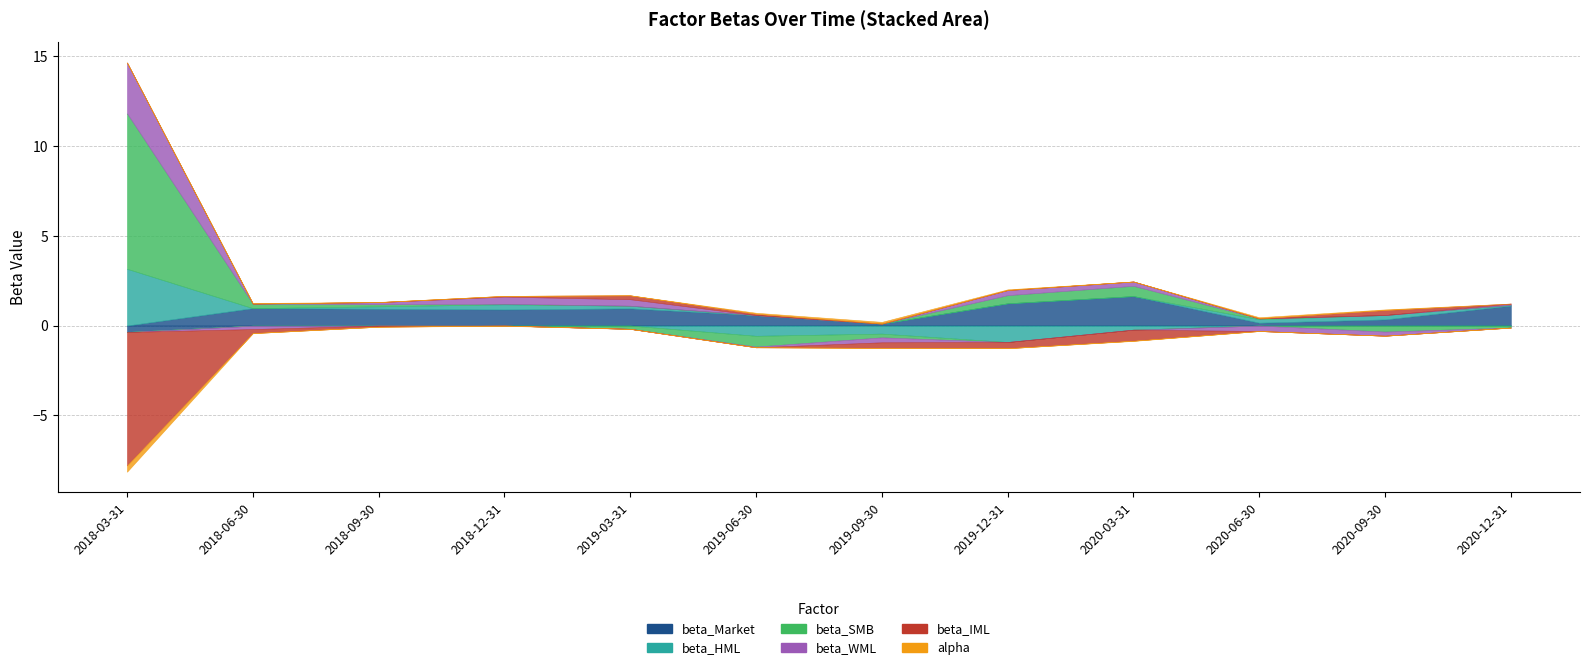

Where does the beta_HML series first go above 0?

2018-03-31